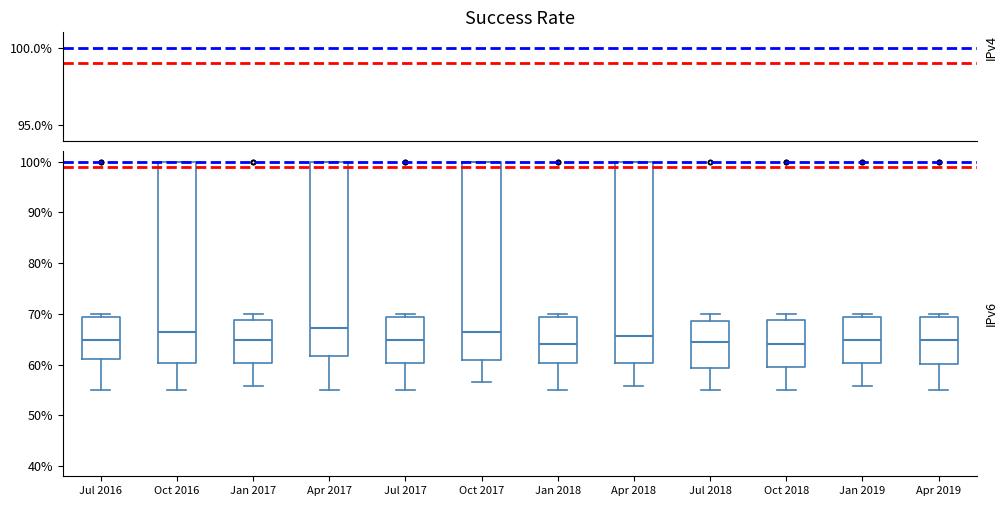

Reading left to right, transcribe this box plot: for each box, give where its median line is, the range the box spans, and where its two whiskers end, as read against the y-axis. The values are not printed on the chart, so give them approximately, as read against the axis.

Jul 2016: median 65, box 61 to 69, whiskers 55 to 70
Oct 2016: median 66, box 60 to 100, whiskers 55 to 100
Jan 2017: median 65, box 60 to 69, whiskers 56 to 70
Apr 2017: median 67, box 62 to 100, whiskers 55 to 100
Jul 2017: median 65, box 60 to 69, whiskers 55 to 70
Oct 2017: median 66, box 61 to 100, whiskers 57 to 100
Jan 2018: median 64, box 60 to 69, whiskers 55 to 70
Apr 2018: median 66, box 60 to 100, whiskers 56 to 100
Jul 2018: median 64, box 59 to 69, whiskers 55 to 70
Oct 2018: median 64, box 60 to 69, whiskers 55 to 70
Jan 2019: median 65, box 60 to 69, whiskers 56 to 70
Apr 2019: median 65, box 60 to 69, whiskers 55 to 70